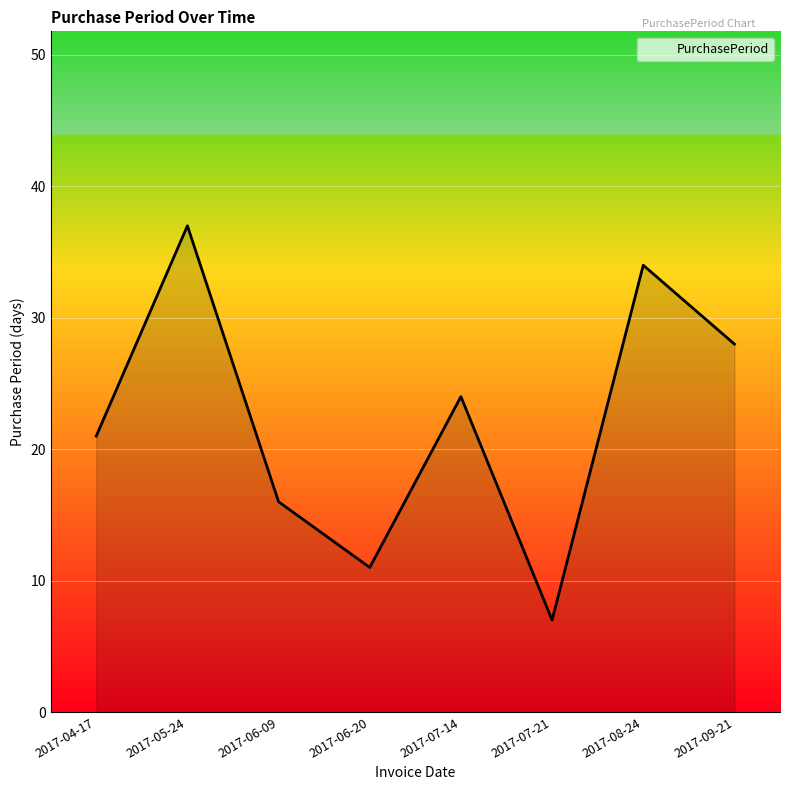

What is the difference between the maximum and minimum values?

30